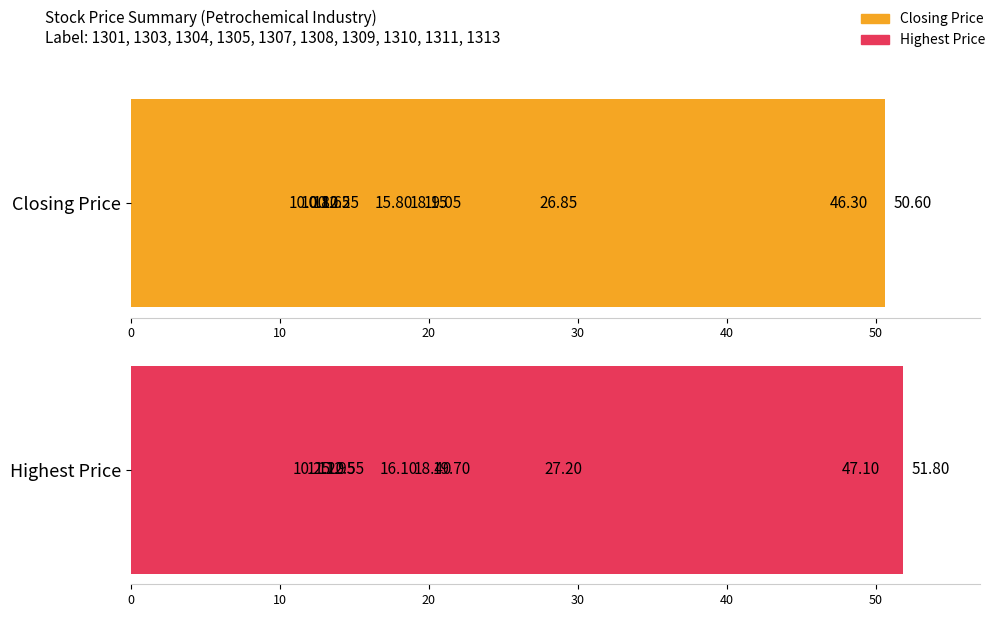

Reading right to left, list all the values displayed in this chart.

Closing Price: 12.2	26.9	19.1	10.0	15.8	18.1	10.8	11.7	46.3	50.6
Highest Price: 12.6	27.2	19.7	10.2	16.1	18.4	11.2	11.9	47.1	51.8